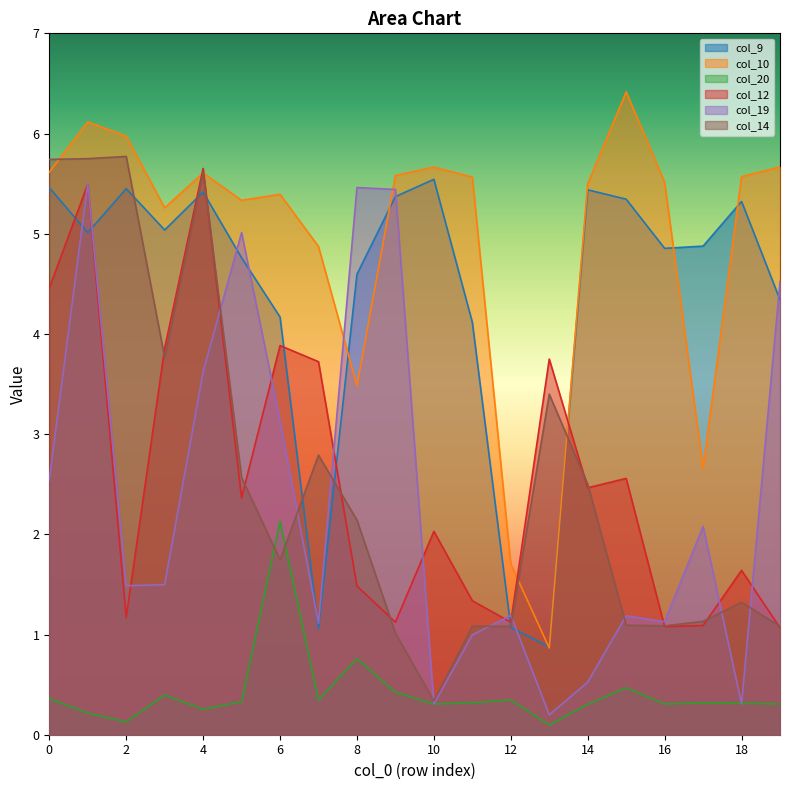

What is the minimum value shown in the chart?

0.1